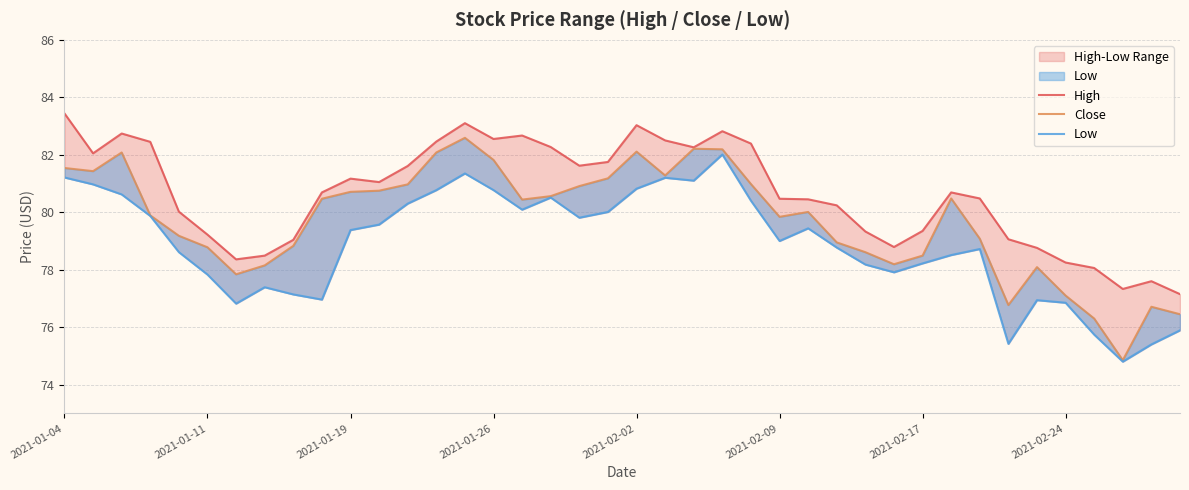

How many data points in High are above 80?

26